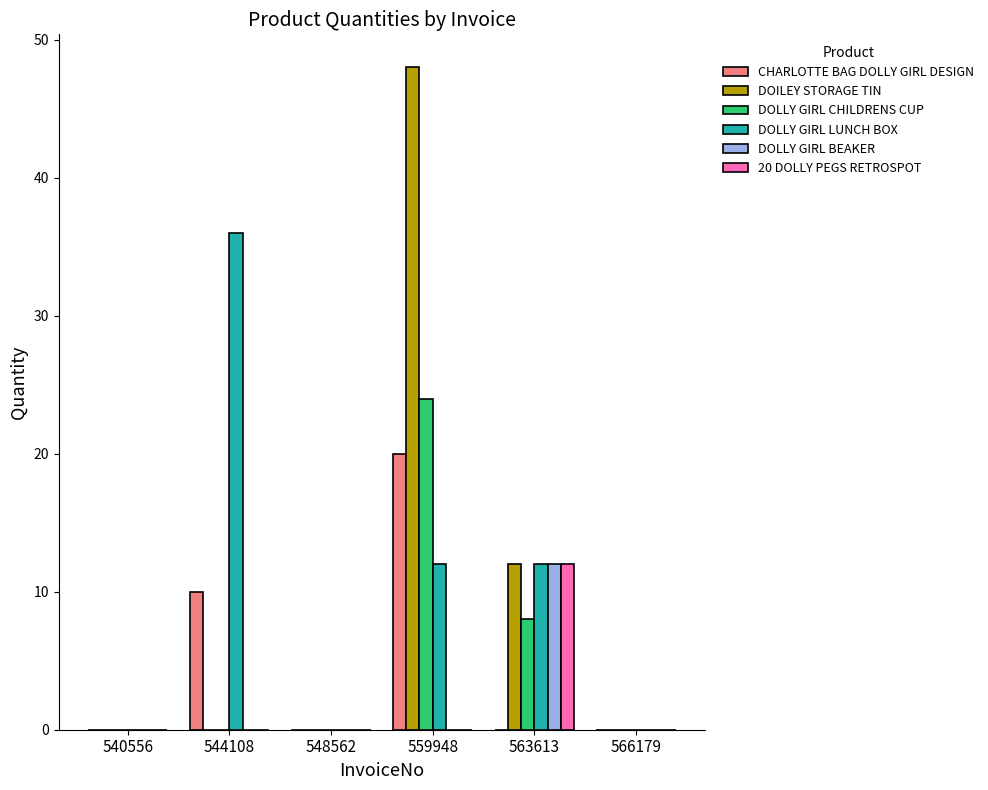

How many CHARLOTTE BAG DOLLY GIRL DESIGN values are between 0 and 10?

5